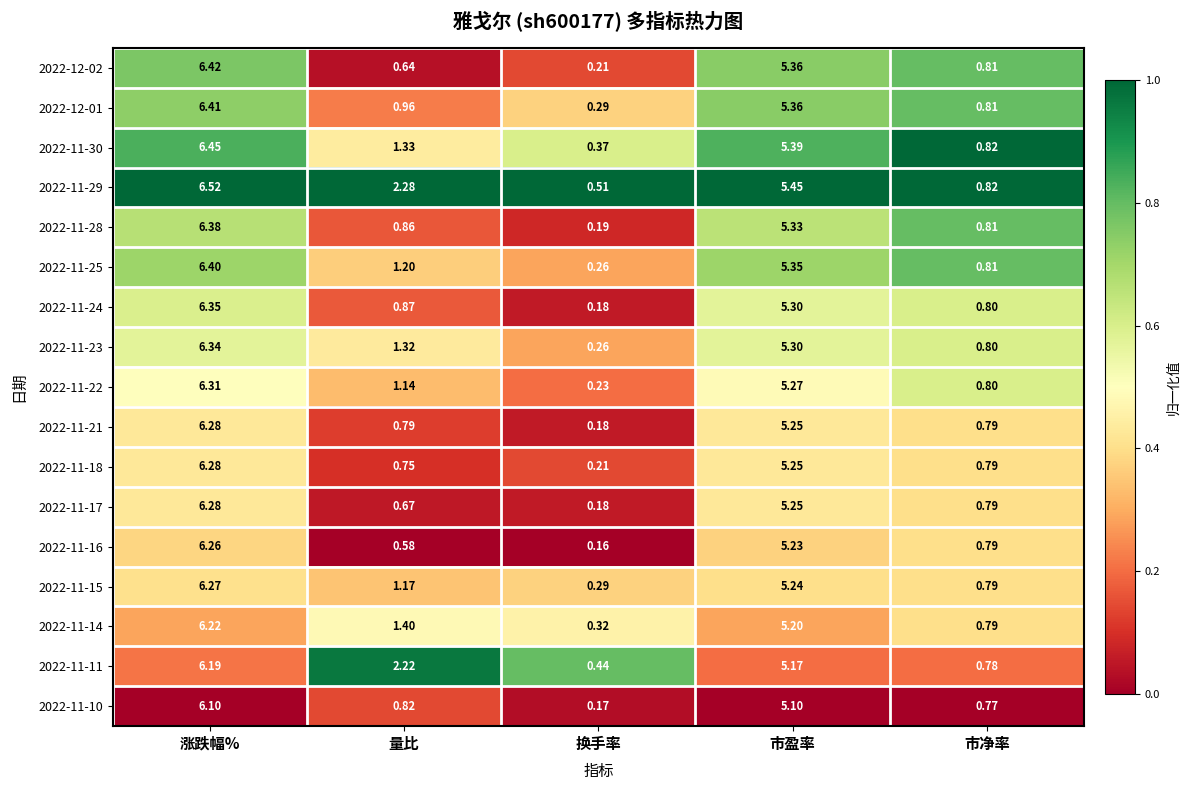

What is the total value across all series at 市净率?

13.6